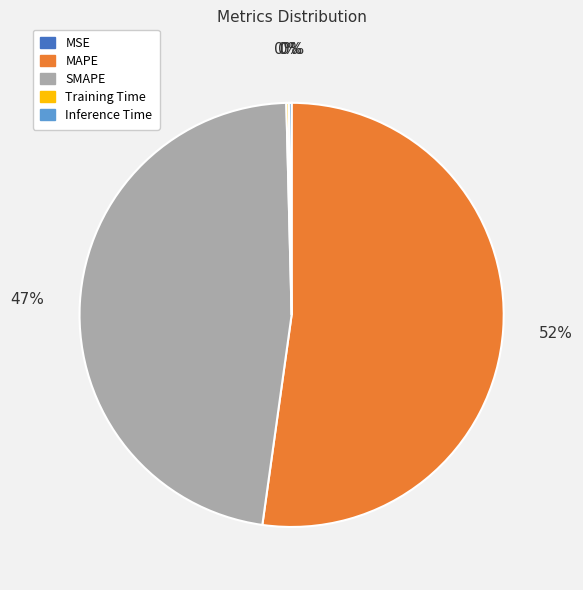

Does any single category account for the majority?

Yes